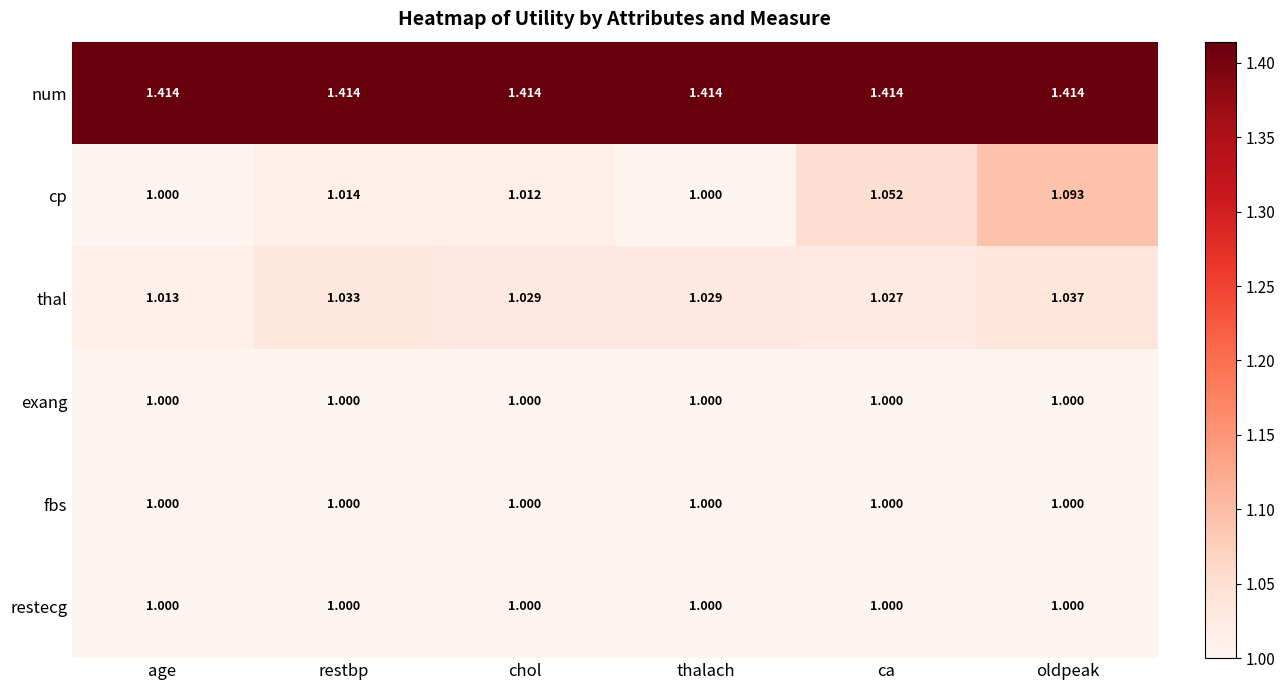

Between restbp and chol, which series saw the biggest shift?

thal